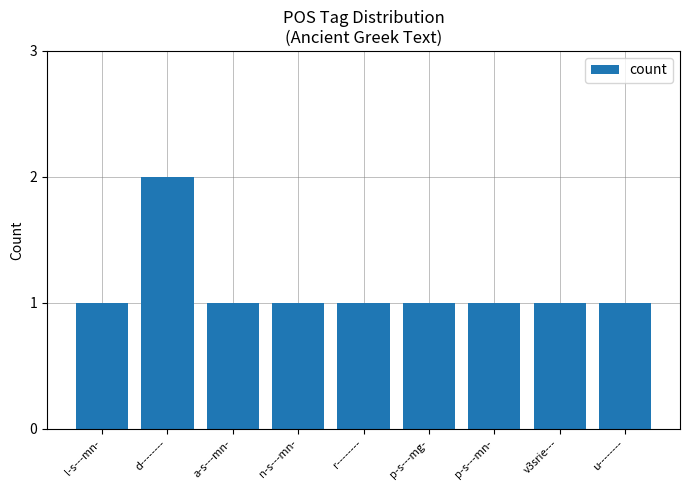

Which label corresponds to the largest value in the chart?

d--------